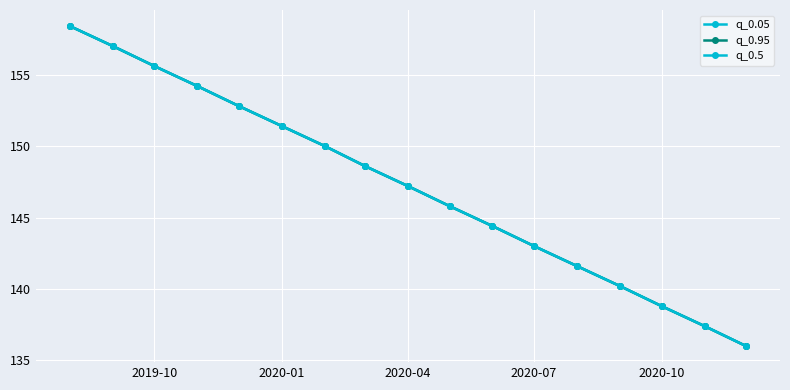

How many lines are shown in the chart?

3